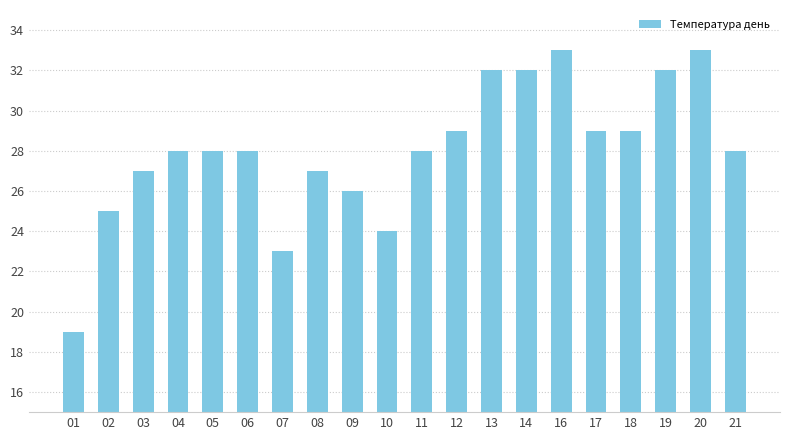

What is the minimum value shown in the chart?

19